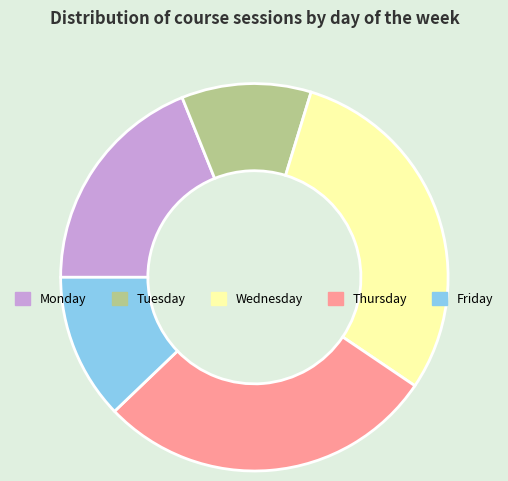

Rank the categories by value from highest to lowest.

Wednesday, Thursday, Monday, Friday, Tuesday